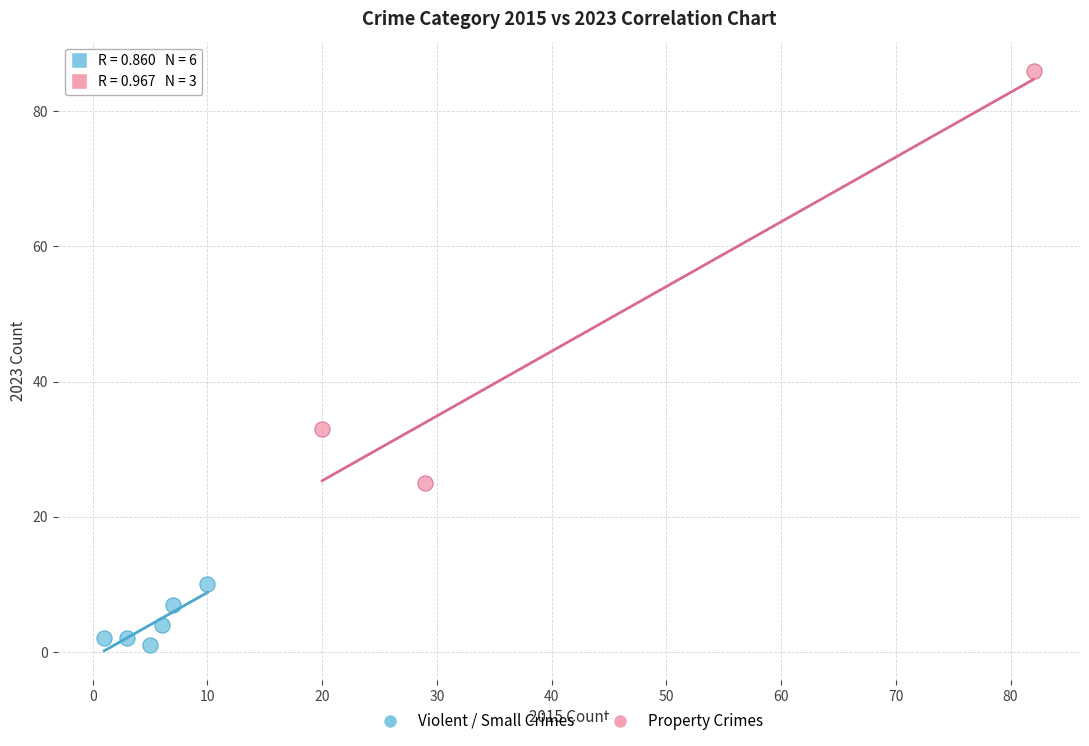

Which series reaches the maximum Y coordinate?

Property Crimes